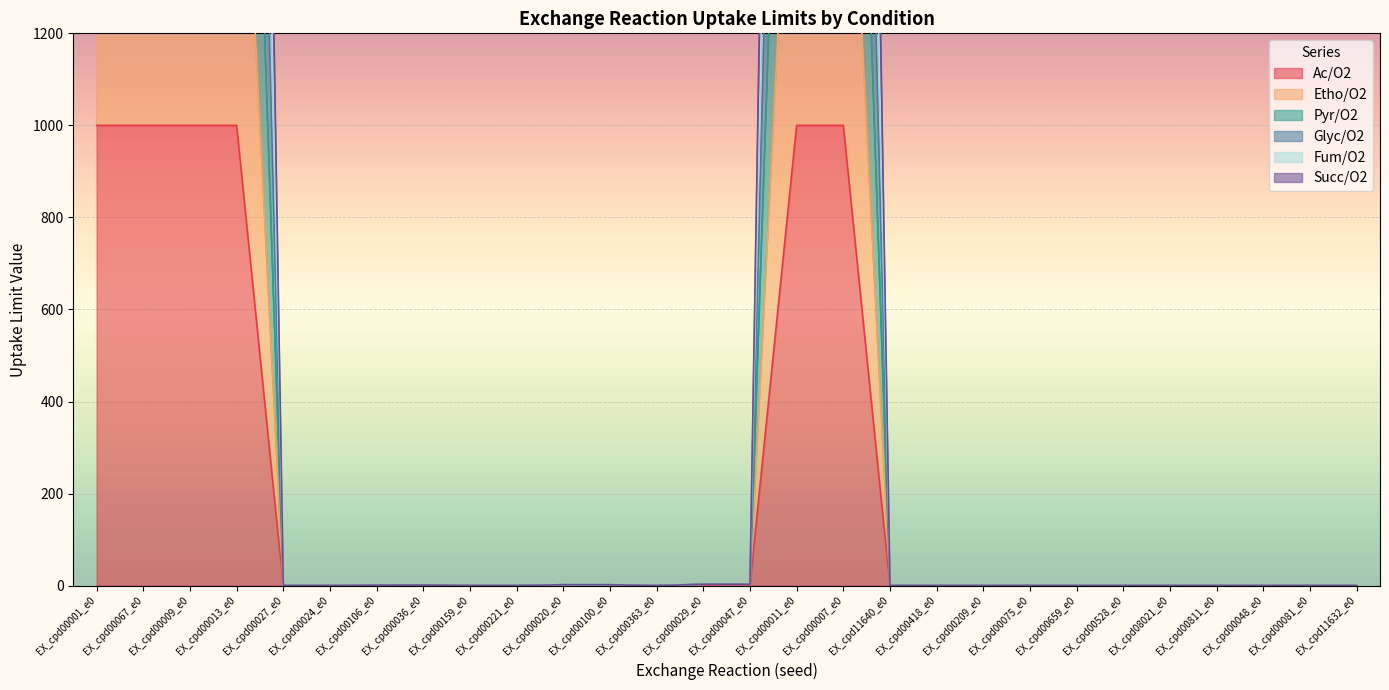

Reading left to right, list all the values displayed in this chart.

Ac/O2: 1000	1000	1000	1000	0	0	0	0	0	0	0	0	0	0	3	1000	1000	0	0	0	0	0	0	0	0	0	0	0
Etho/O2: 2000	2000	2000	2000	0	0	0	0	0	0	0	0	0	3	3	2000	2000	0	0	0	0	0	0	0	0	0	0	0
Pyr/O2: 6000	6000	6000	6000	0	0	1	1	0	0	2	2	0	3	3	6000	6000	0	0	0	0	0	0	0	0	0	0	0
Glyc/O2: 5000	5000	5000	5000	0	0	1	0	0	0	2	2	0	3	3	5000	5000	0	0	0	0	0	0	0	0	0	0	0
Fum/O2: 4000	4000	4000	4000	0	0	0	0	0	0	2	2	0	3	3	4000	4000	0	0	0	0	0	0	0	0	0	0	0
Succ/O2: 3000	3000	3000	3000	0	0	0	0	0	0	2	0	0	3	3	3000	3000	0	0	0	0	0	0	0	0	0	0	0